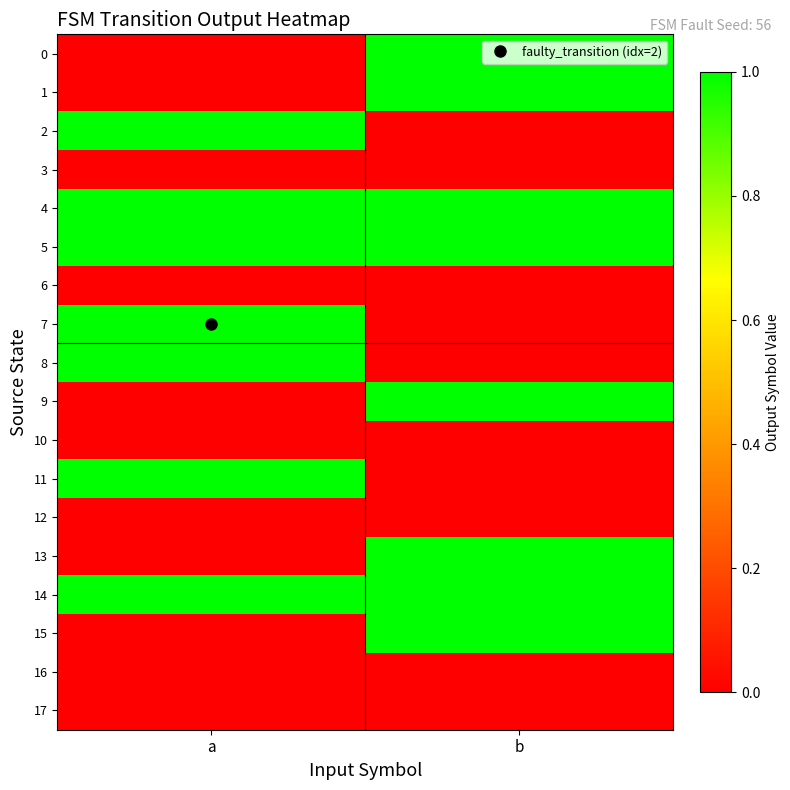

List the series in order of their peak value, highest first.

0, 1, 2, 4, 5, 7, 8, 9, 11, 13, 14, 15, 3, 6, 10, 12, 16, 17